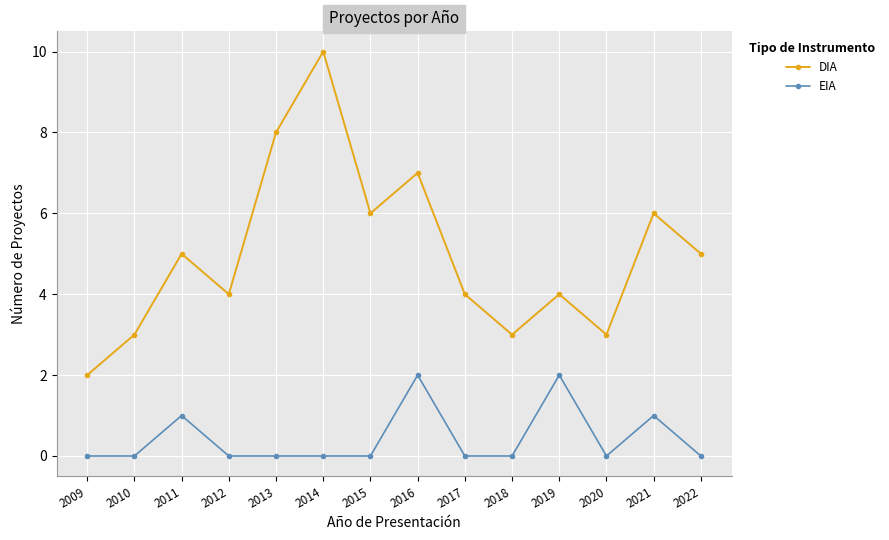

What is the value of the EIA point at the 8th from the left?

2